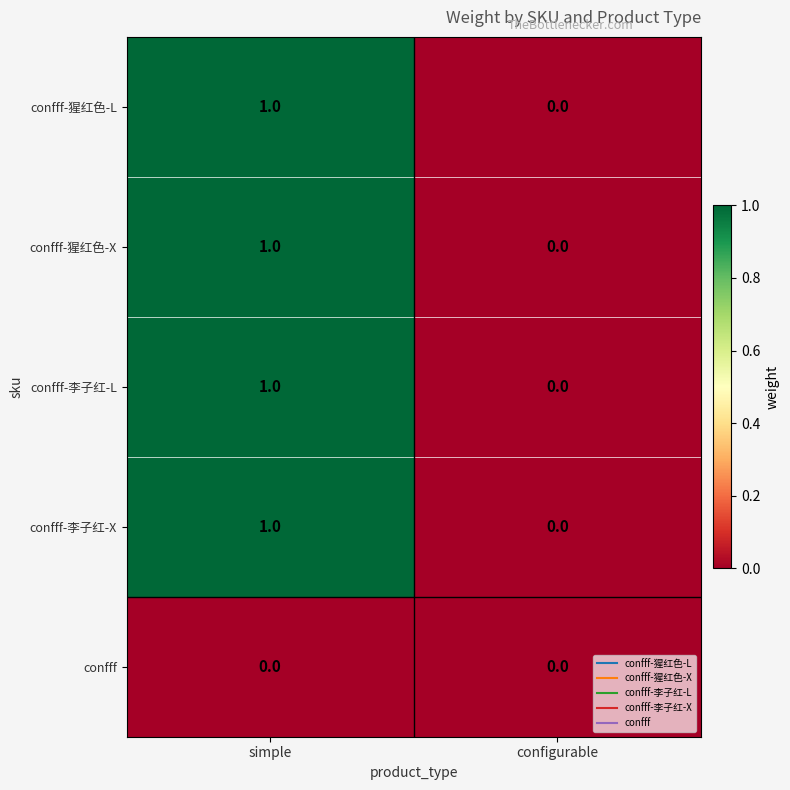

Rank the categories by confff-猩红色-L value from highest to lowest.

simple, configurable